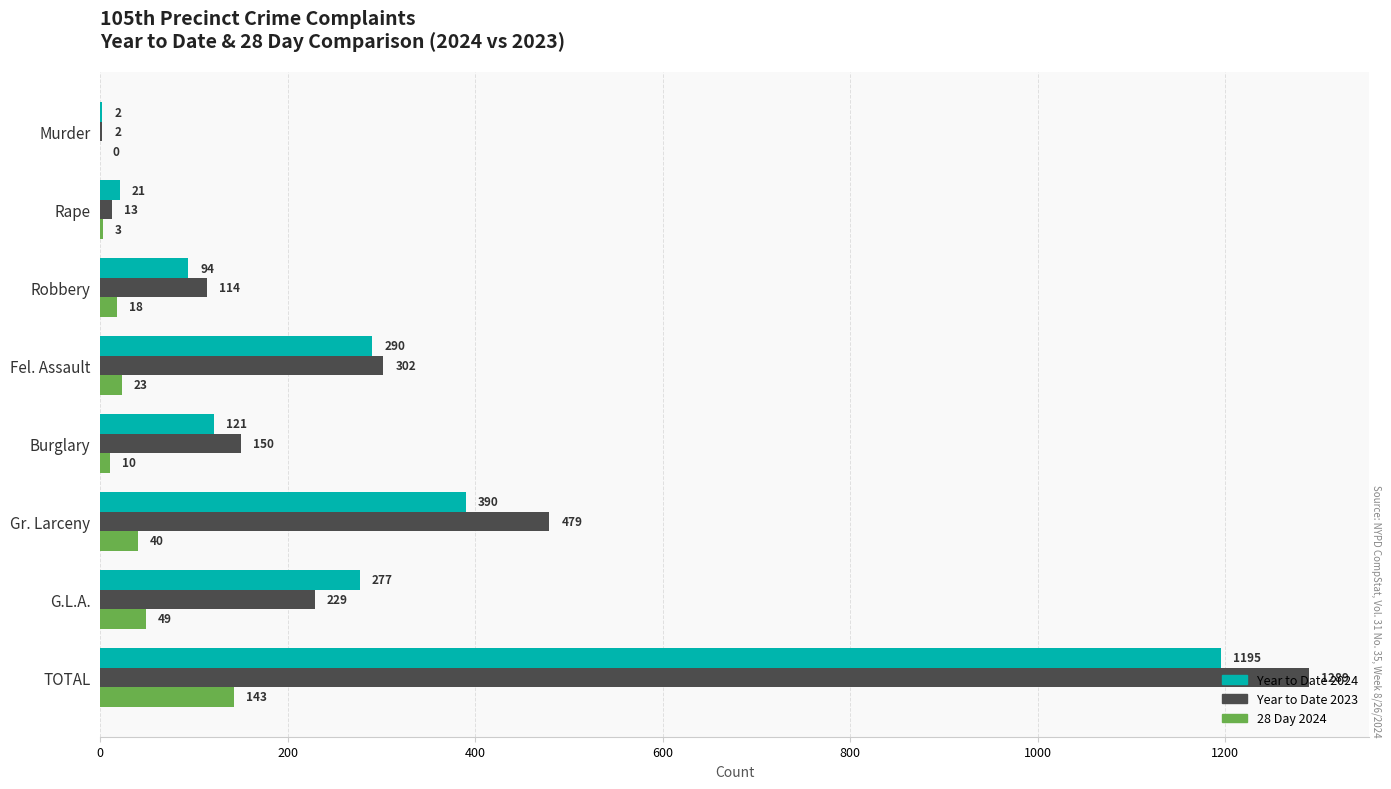

Count the number of data series in this chart.

3